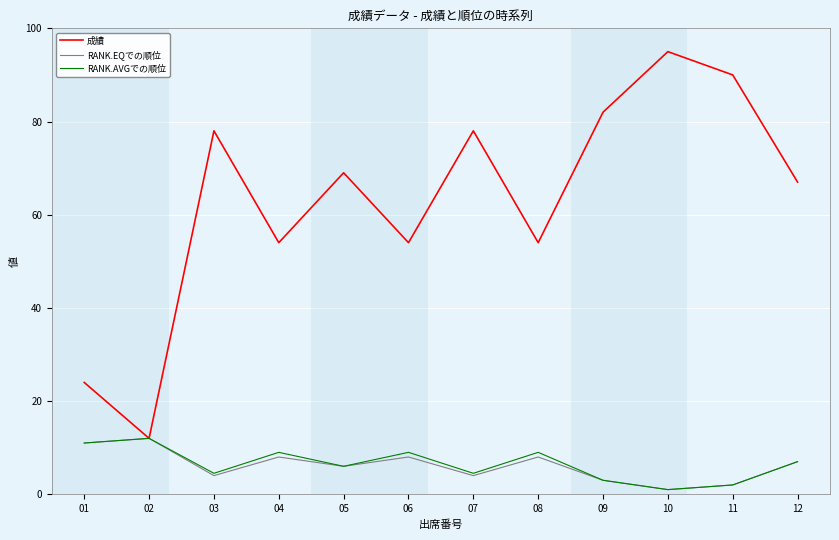

Is the value of RANK.AVGでの順位 at 08 greater than the value of RANK.EQでの順位 at 12?

Yes